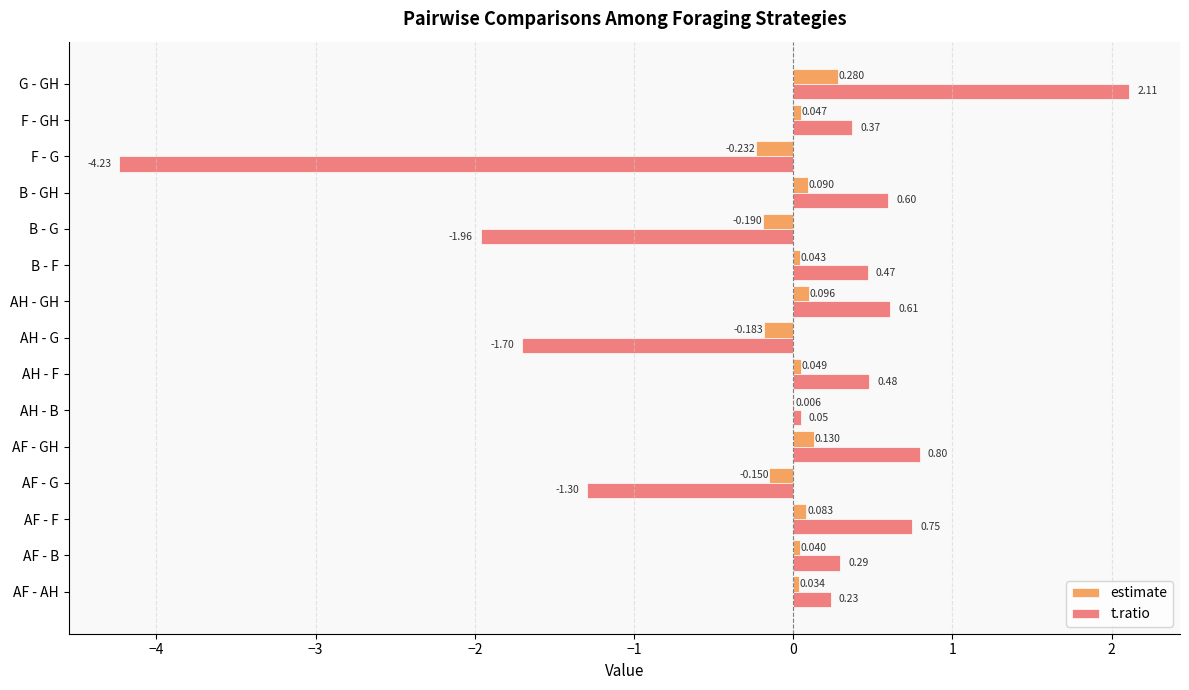

At which label is estimate closest to 0?

AH - B